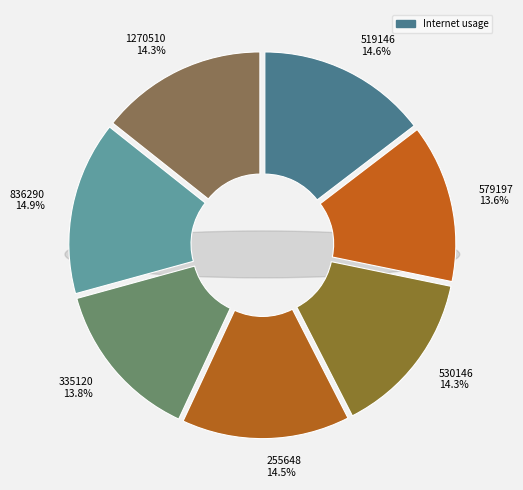

Is 519146 the majority of the pie?

No